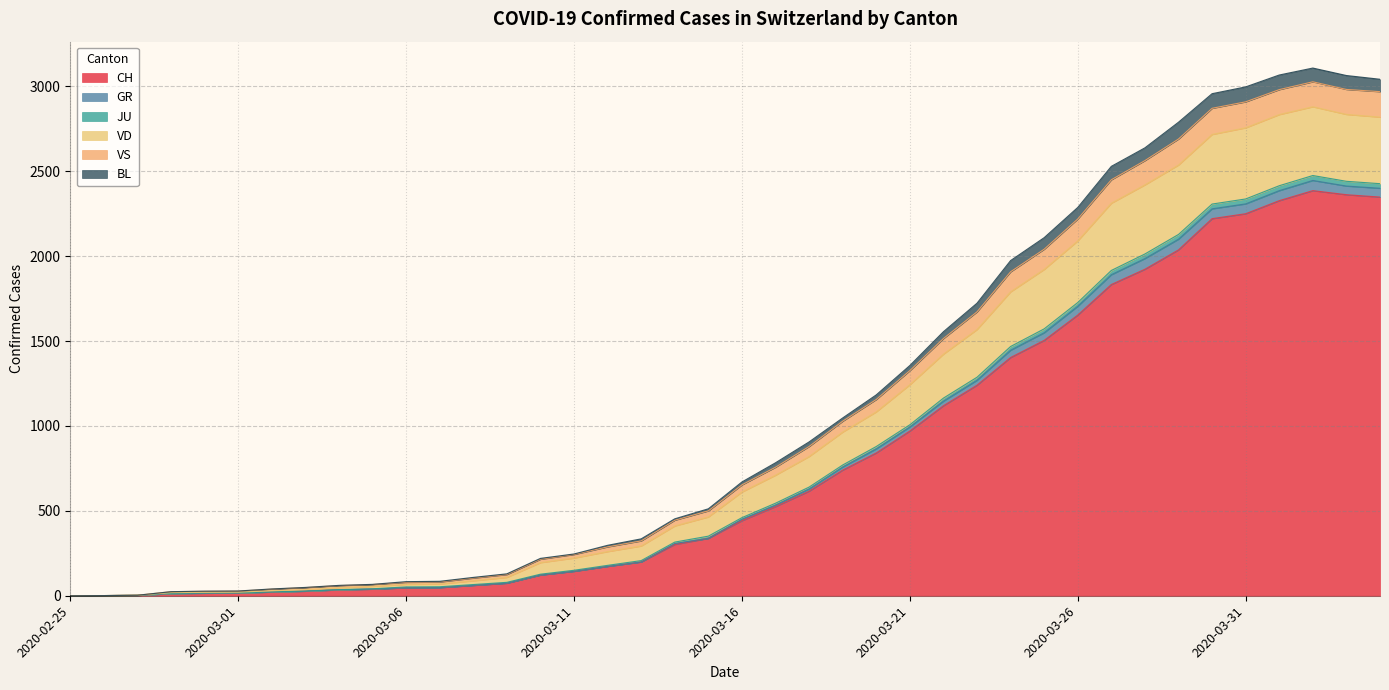

What position from the right is 2020-03-13?

23